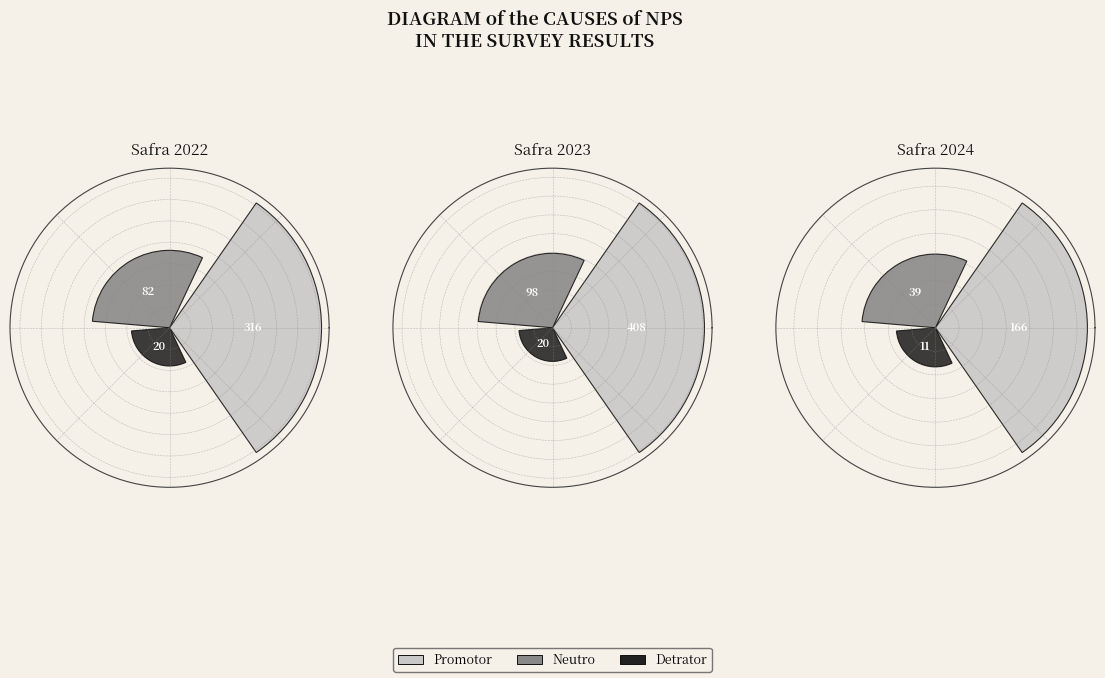

What is the total percentage of 2024 and 2022?

54.2%